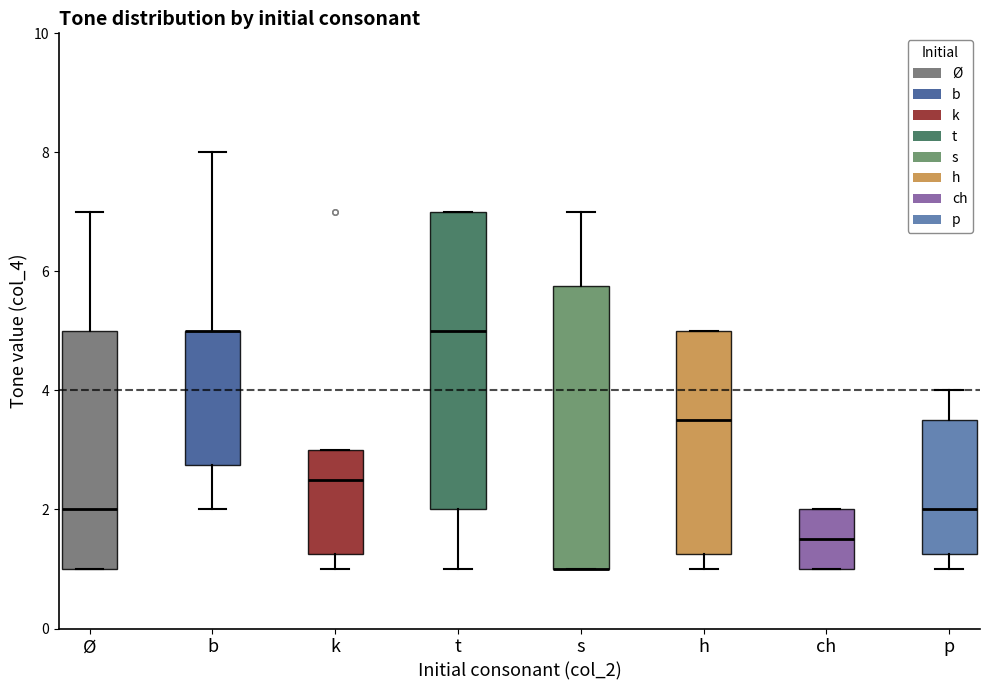

Reading left to right, transcribe this box plot: for each box, give where its median line is, the range the box spans, and where its two whiskers end, as read against the y-axis. The values are not printed on the chart, so give them approximately, as read against the axis.

Ø: median 2.0, box 1.0 to 5.0, whiskers 1.0 to 7.0
b: median 5.0 (drawn on the box's upper edge), box 2.8 to 5.0, whiskers 2.0 to 8.0
k: median 2.6, box 1.2 to 3.0, whiskers 1.0 to 3.0
t: median 5.0, box 2.0 to 7.0, whiskers 1.0 to 7.0
s: median 1.0 (drawn on the box's lower edge), box 1.0 to 5.8, whiskers 1.0 to 7.0
h: median 3.6, box 1.2 to 5.0, whiskers 1.0 to 5.0
ch: median 1.6, box 1.0 to 2.0, whiskers 1.0 to 2.0
p: median 2.0, box 1.2 to 3.6, whiskers 1.0 to 4.0